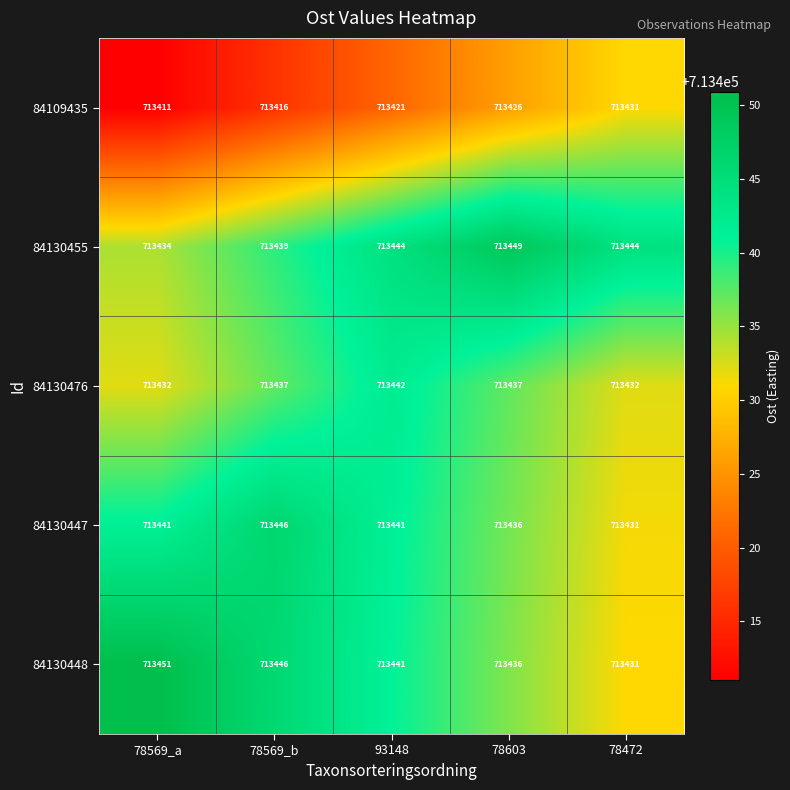

Rank the series by their maximum value, from highest to lowest.

84130448, 84130455, 84130447, 84130476, 84109435